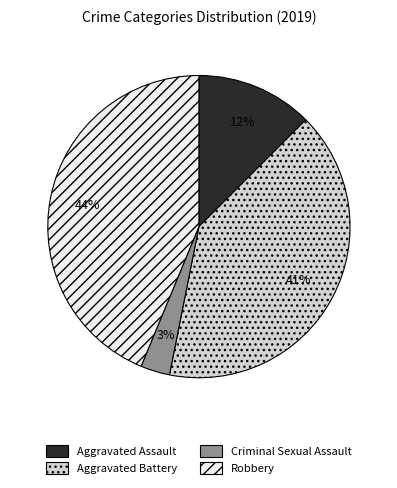

To the nearest percent, what portion does Robbery represent?

44%